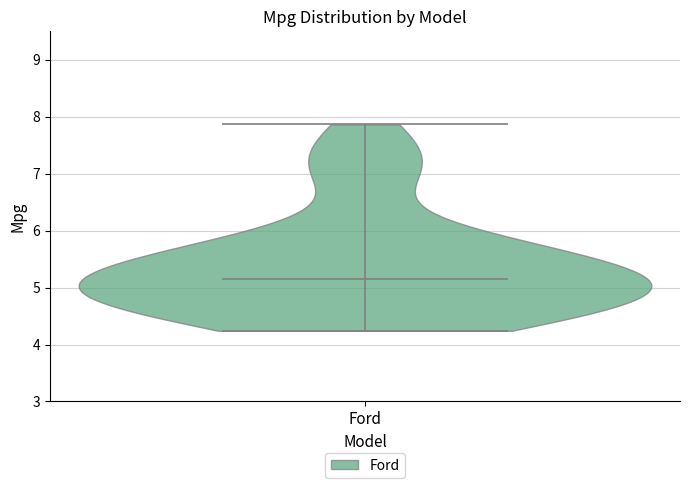

Read this violin plot against the y-axis: where its median line is, and the lowest and highest points the violin reaches. The values are not printed on the chart, so give them approximately, as read against the axis.

median line 5.2, lowest point 4.2, highest point 7.9